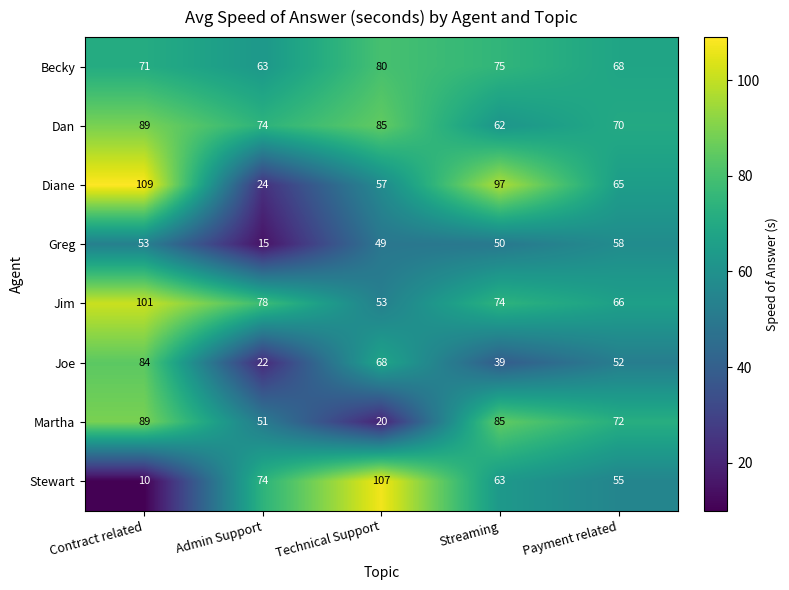

Is it true that Becky equals 68 at Payment related?

True